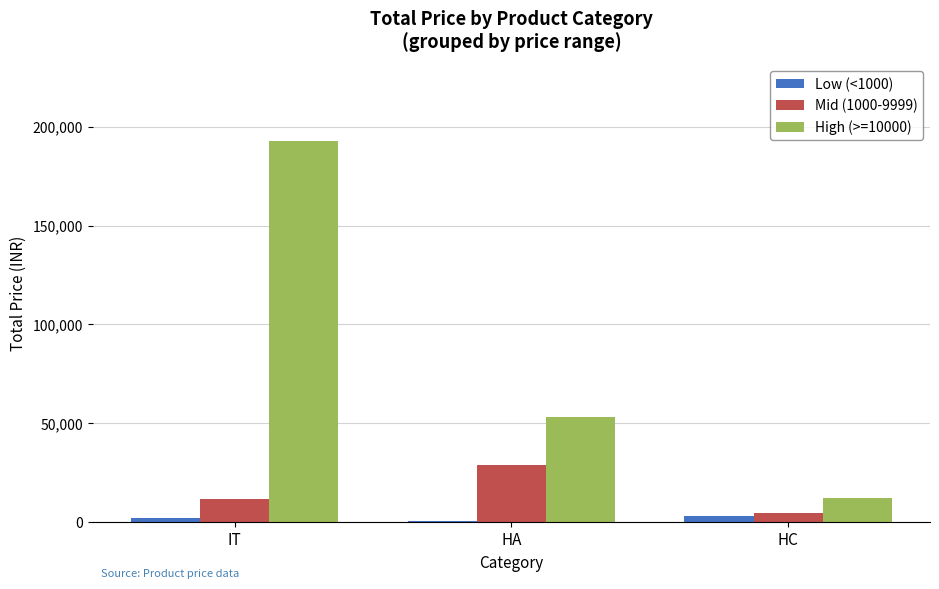

Is it true that High (>=10000) equals 192999 at IT?

True